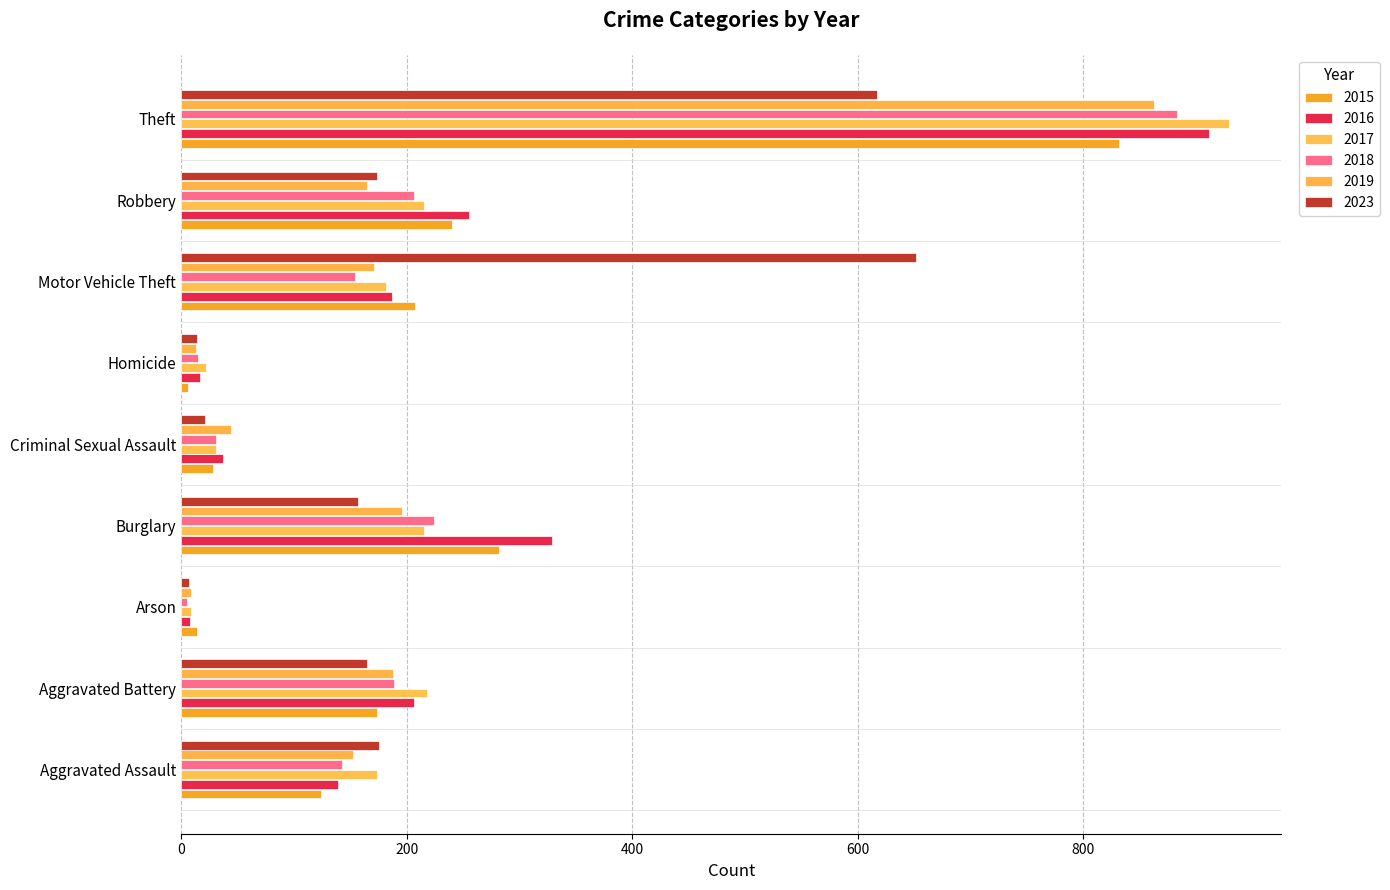

How many series are shown in this chart?

6